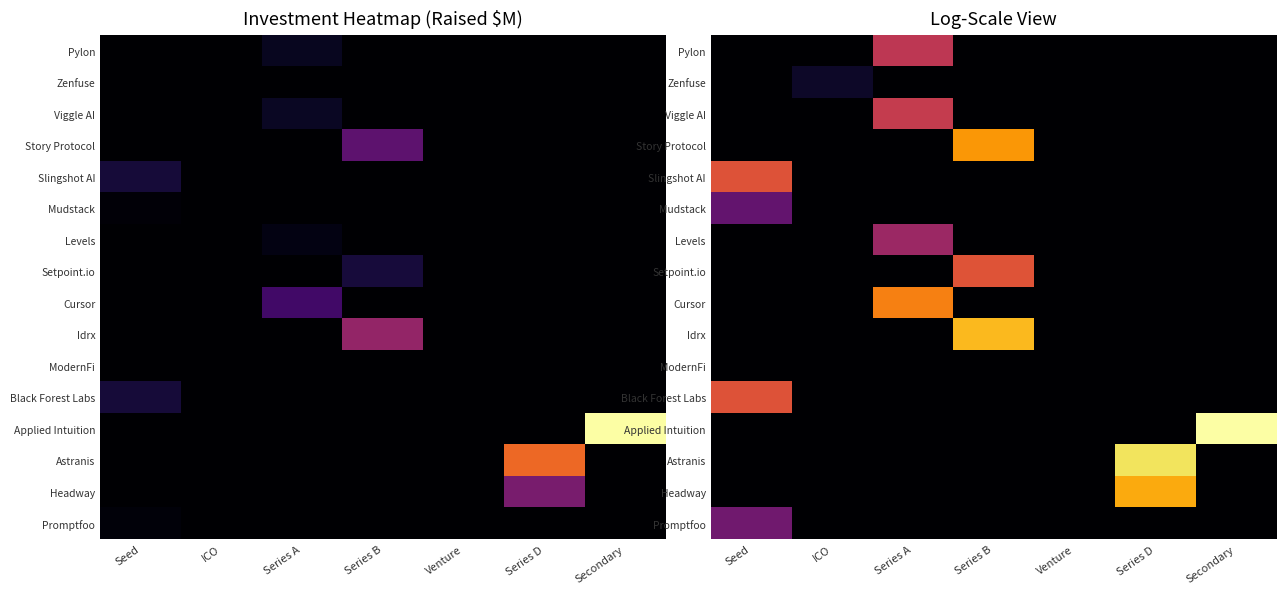

Is it true that Viggle AI equals 0.0 at Series D?

True